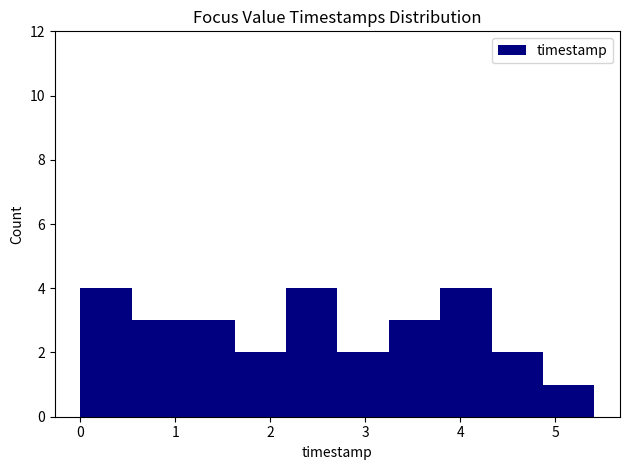

Reading left to right, transcribe this chart: for each bar, give the range it covers on the x-axis and its height. Neither the bar edges nor the heights are printed on the chart, so give them approximately, as read against the axes.

0.0 to 0.5: 4
0.5 to 1.1: 3
1.1 to 1.6: 3
1.6 to 2.2: 2
2.2 to 2.7: 4
2.7 to 3.2: 2
3.2 to 3.8: 3
3.8 to 4.3: 4
4.3 to 4.9: 2
4.9 to 5.4: 1